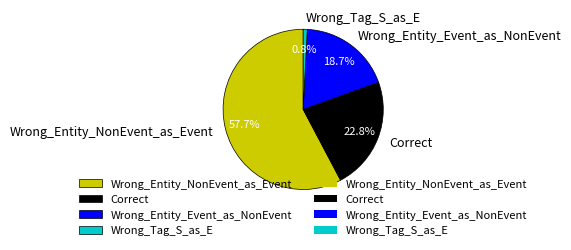

Is Wrong_Tag_S_as_E the majority of the pie?

No